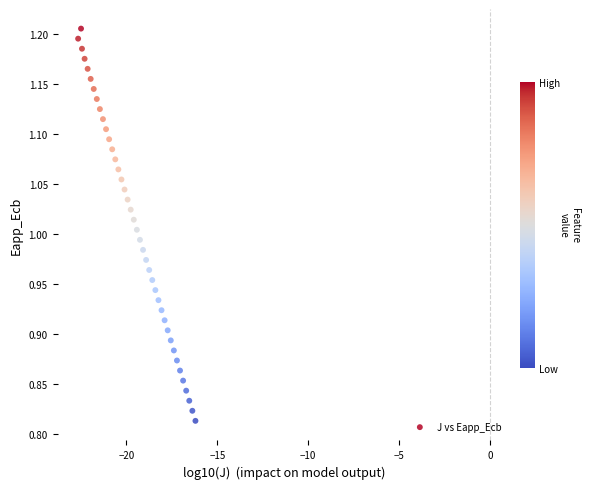

What is the range of Y values (max minus min)?

0.4